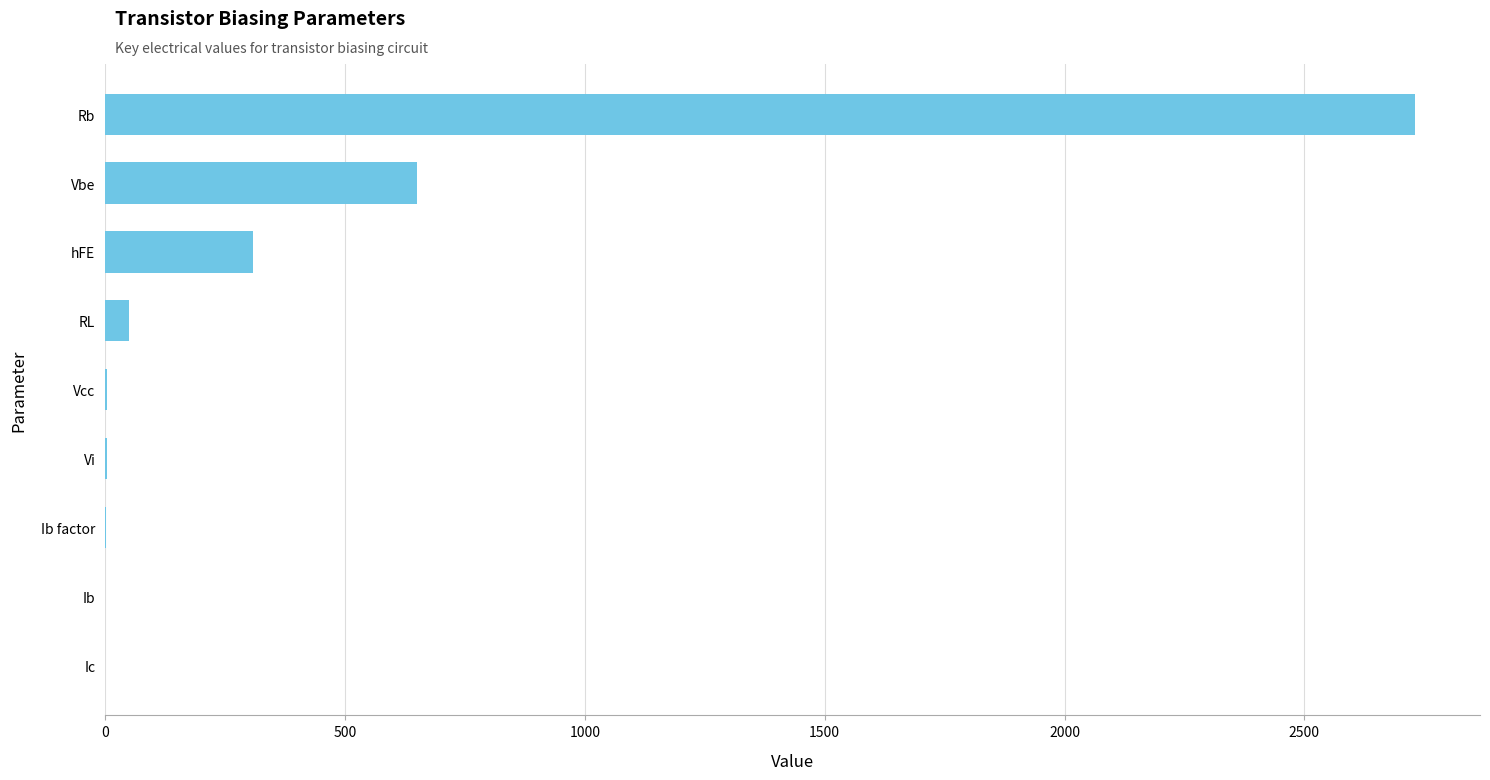

Where is the data nearest to the value 1364?

Vbe